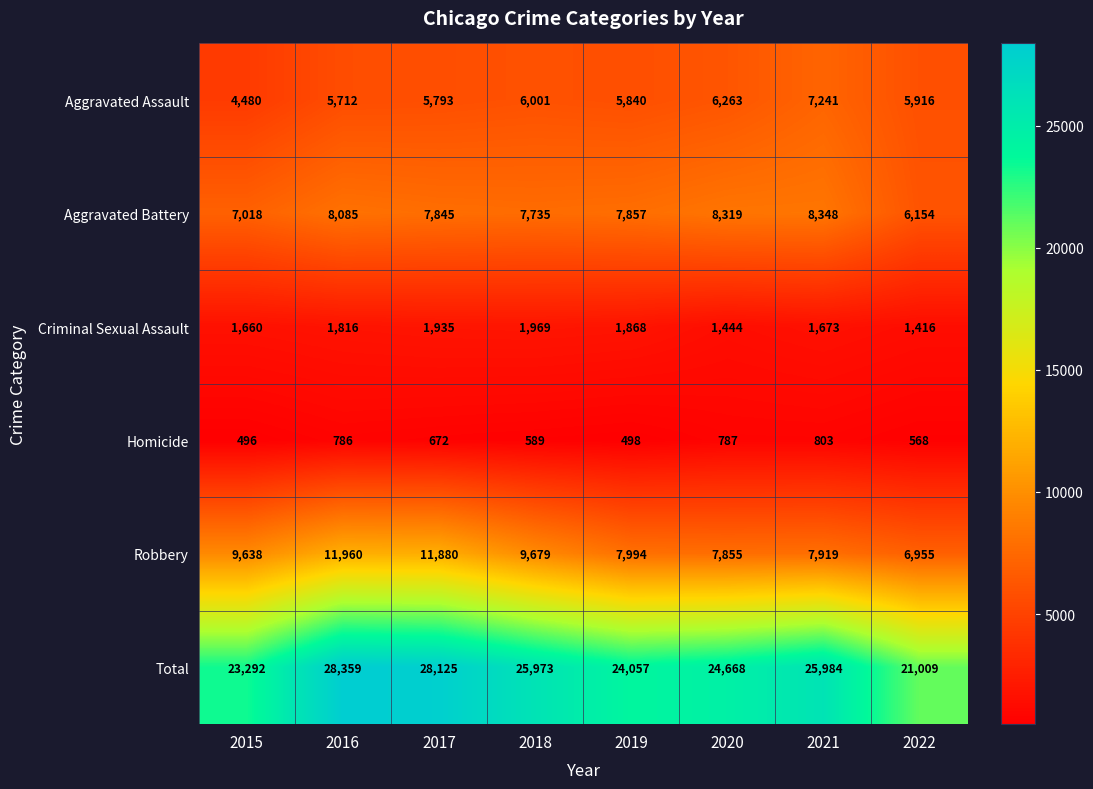

How many data points in Total are less than 25973?

4